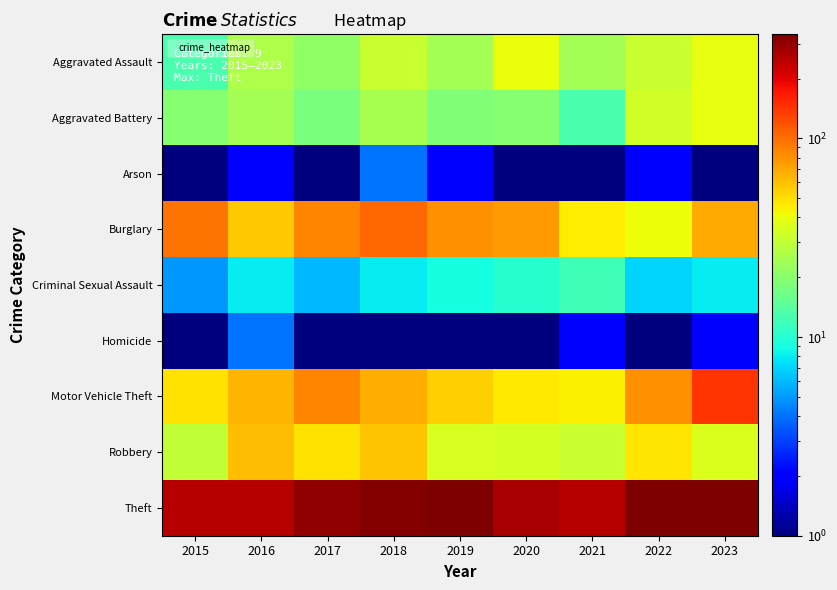

Reading left to right, transcribe all the data shown in this chart.

Aggravated Assault: 2015=13.0	2016=26.0	2017=21.0	2018=31.0	2019=24.0	2020=40.0	2021=24.0	2022=31.0	2023=39.0
Aggravated Battery: 2015=20.0	2016=24.0	2017=18.0	2018=25.0	2019=19.0	2020=20.0	2021=13.0	2022=33.0	2023=39.0
Arson: 2015=1.0	2016=2.0	2017=1.0	2018=4.0	2019=2.0	2020=0.5	2021=1.0	2022=2.0	2023=0.5
Burglary: 2015=98.0	2016=58.0	2017=87.0	2018=103.0	2019=81.0	2020=76.0	2021=46.0	2022=41.0	2023=69.0
Criminal Sexual Assault: 2015=5.0	2016=8.0	2017=6.0	2018=8.0	2019=9.0	2020=10.0	2021=12.0	2022=7.0	2023=8.0
Homicide: 2015=1.0	2016=4.0	2017=1.0	2018=1.0	2019=1.0	2020=1.0	2021=2.0	2022=0.5	2023=2.0
Motor Vehicle Theft: 2015=49.0	2016=65.0	2017=87.0	2018=68.0	2019=55.0	2020=47.0	2021=45.0	2022=80.0	2023=142.0
Robbery: 2015=30.0	2016=61.0	2017=49.0	2018=59.0	2019=35.0	2020=34.0	2021=31.0	2022=48.0	2023=36.0
Theft: 2015=251.0	2016=253.0	2017=305.0	2018=322.0	2019=334.0	2020=269.0	2021=254.0	2022=327.0	2023=333.0